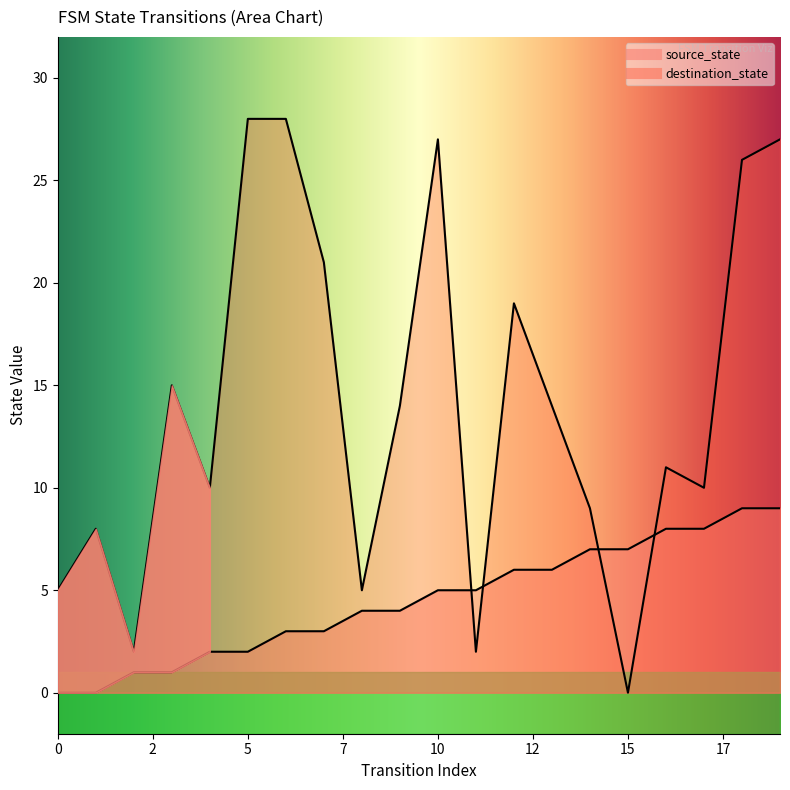

True or false: source_state and destination_state intersect in this chart.

True